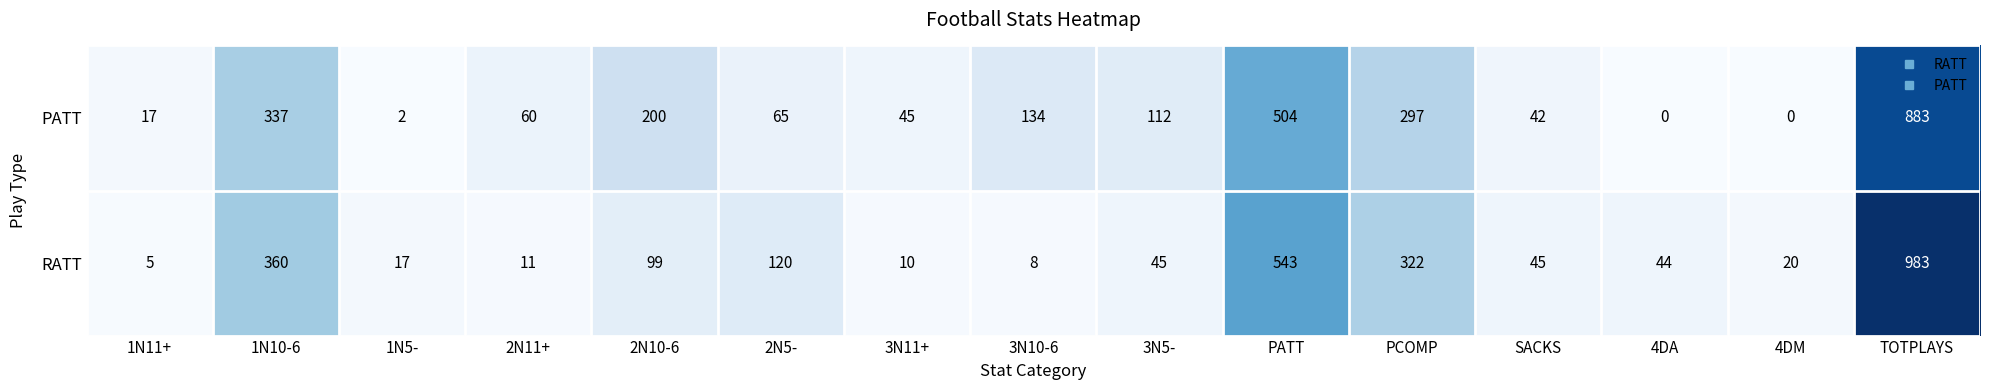

What is the difference between the highest and lowest values at 4DA?

44